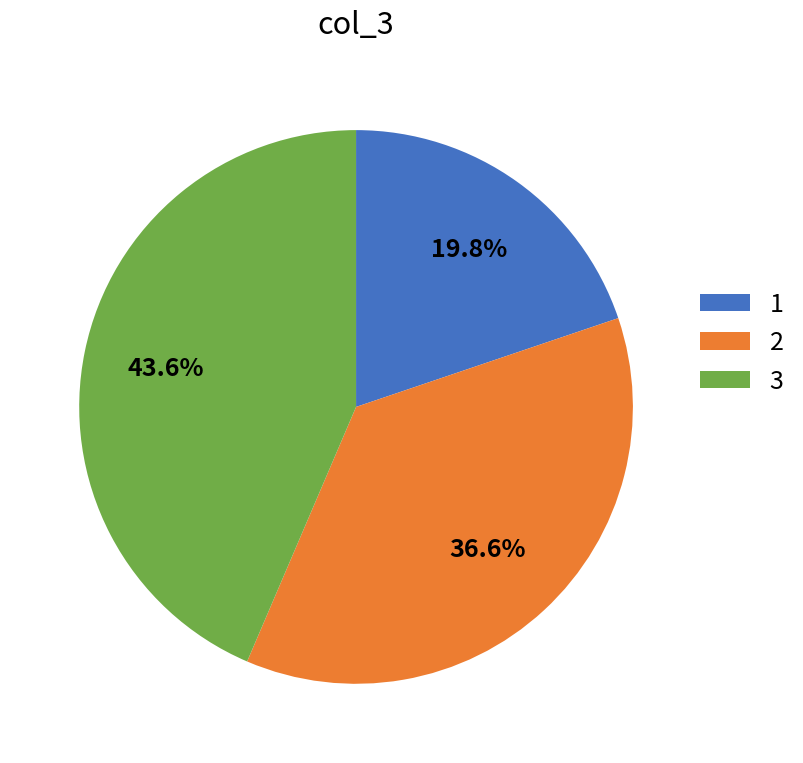

How many slices are in this pie chart?

3